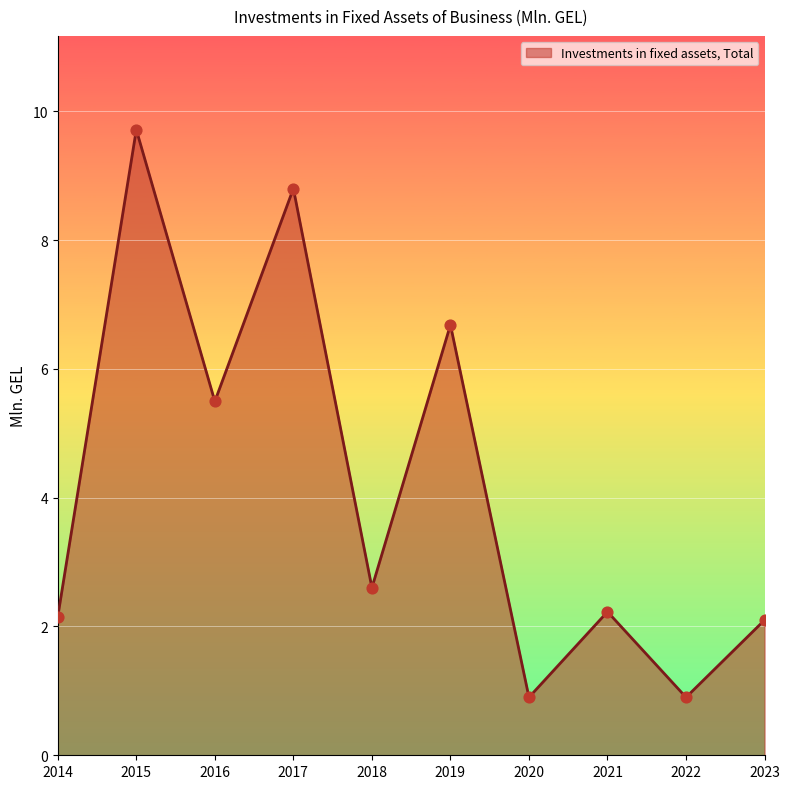

What is the change in value from 2017 to 2019?

-2.1